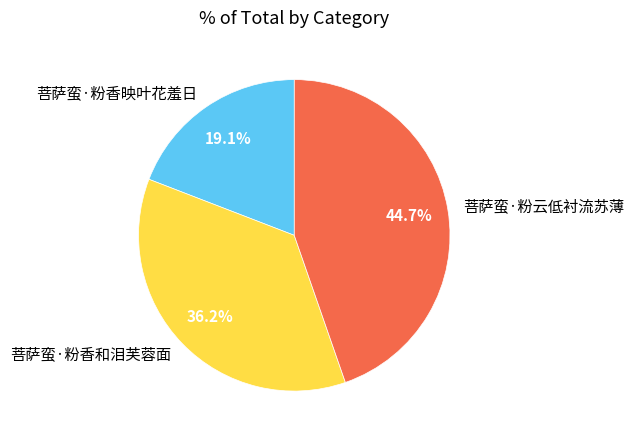

How many slices are in this pie chart?

3